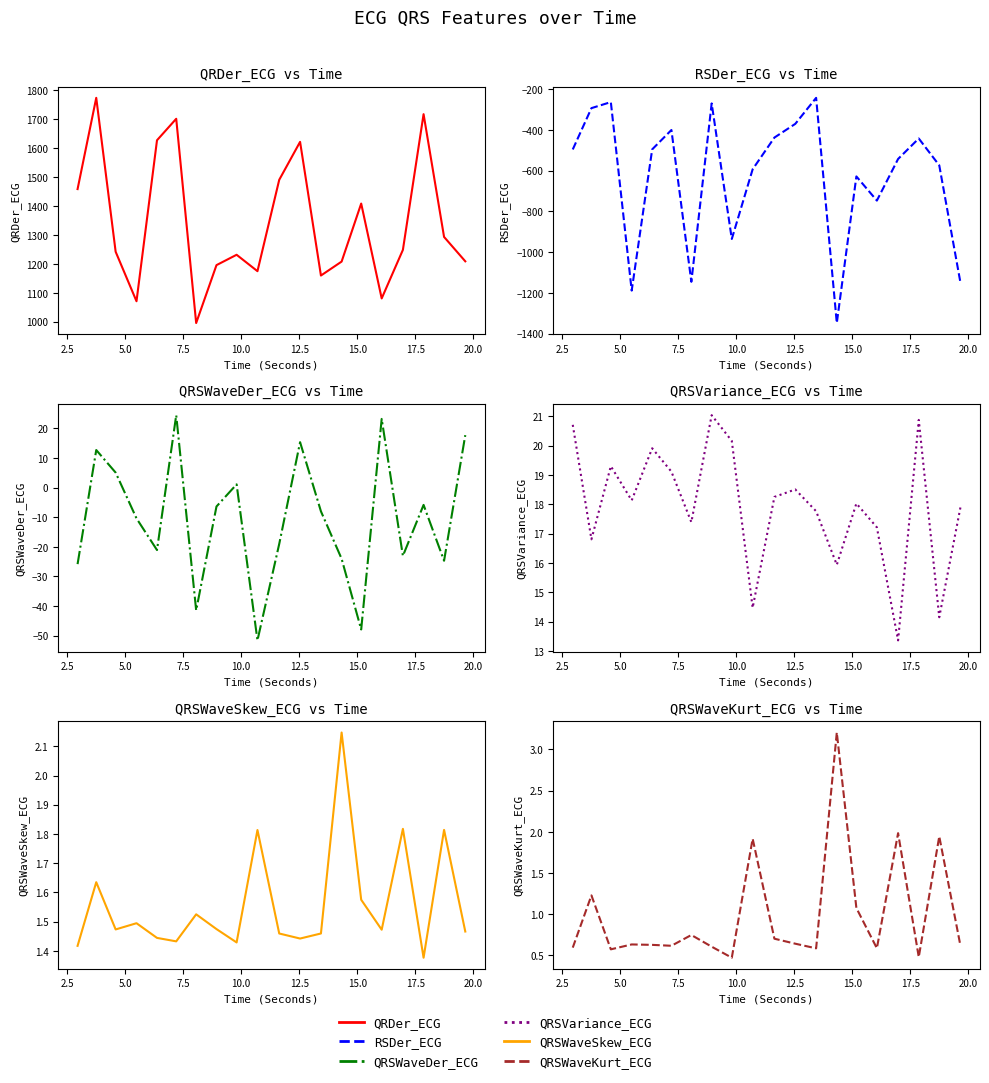

At how many categories does at least one series exceed 68?

20